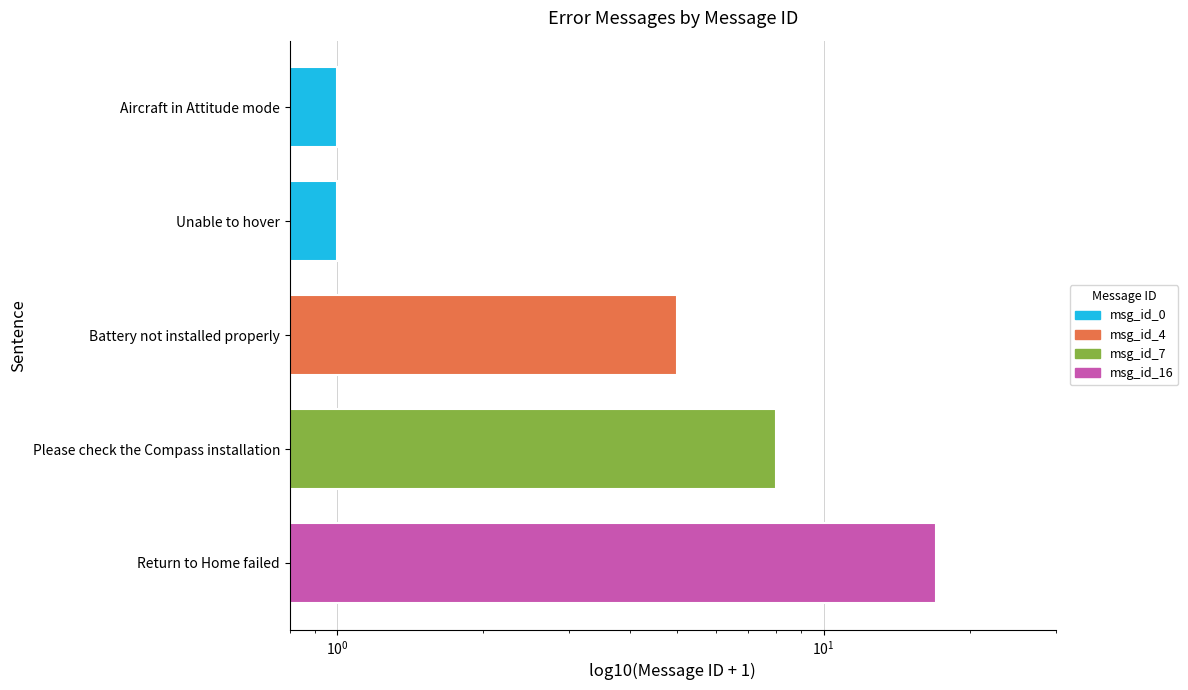

What is the label of the 4th bar from the left?

Please check the Compass installation